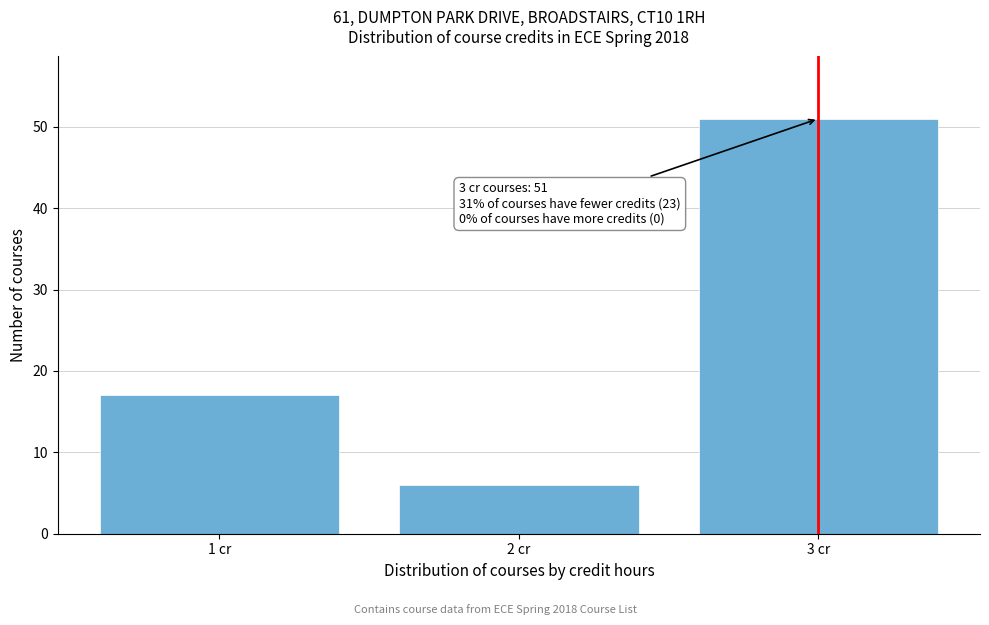

Reading left to right, what are all the values shown in this chart?

17	6	51